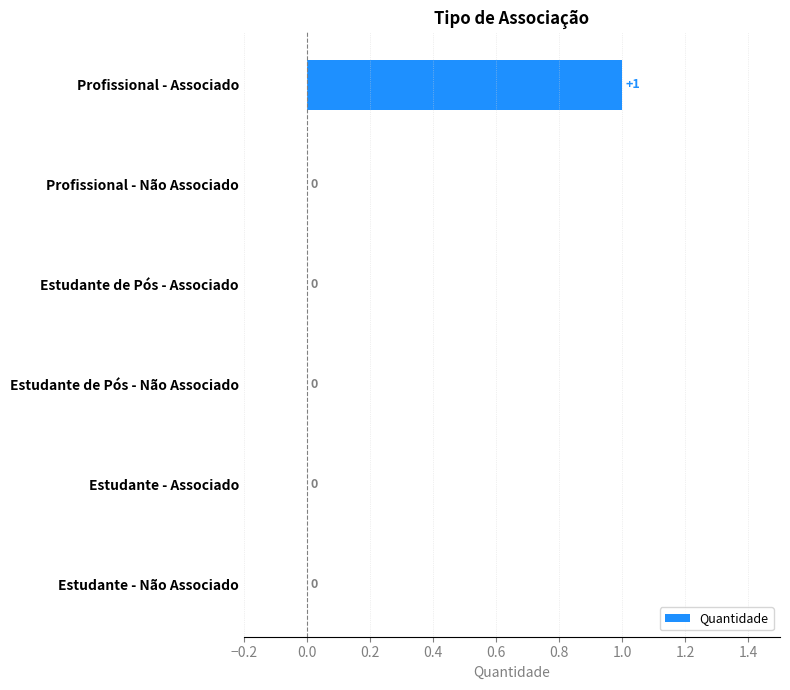

The chart shows a value of 0 at Profissional - Não Associado. True or false?

True